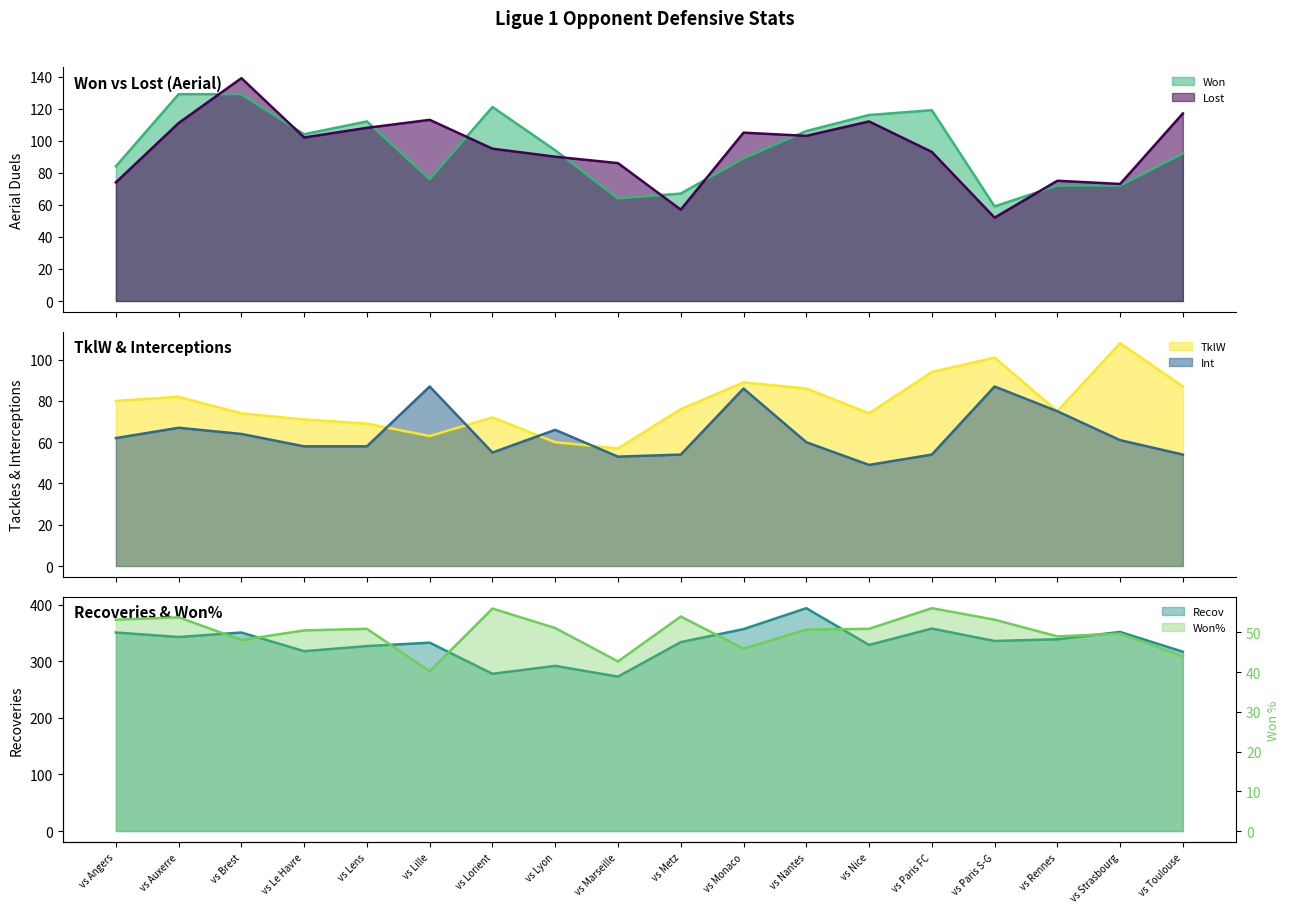

What is the label of the 1st point from the right?

vs Toulouse